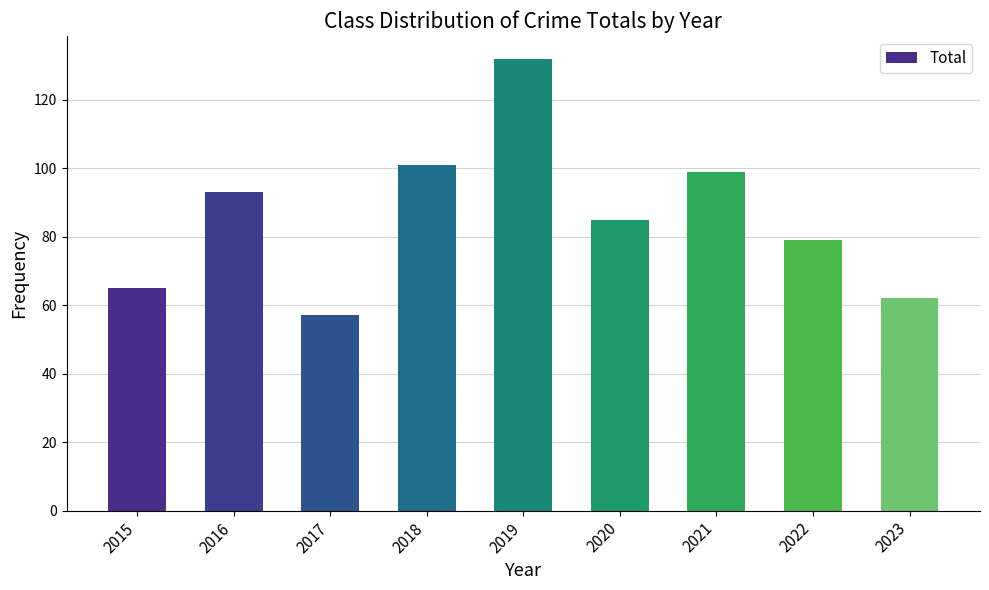

Rank the categories by value from lowest to highest.

2017, 2023, 2015, 2022, 2020, 2016, 2021, 2018, 2019